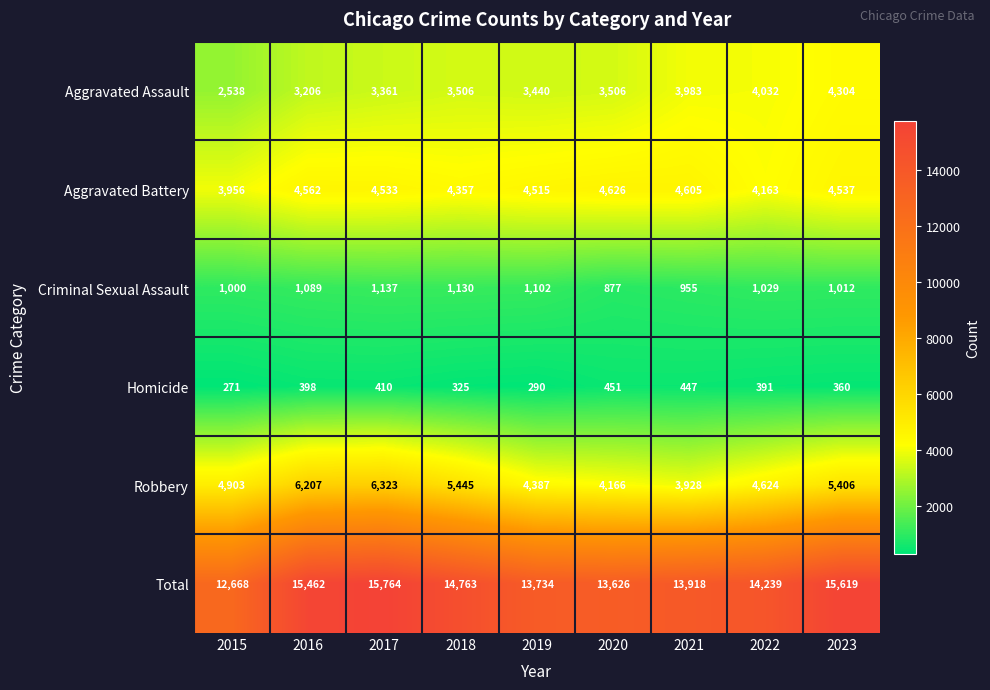

What is the sum of all Robbery values?

45389